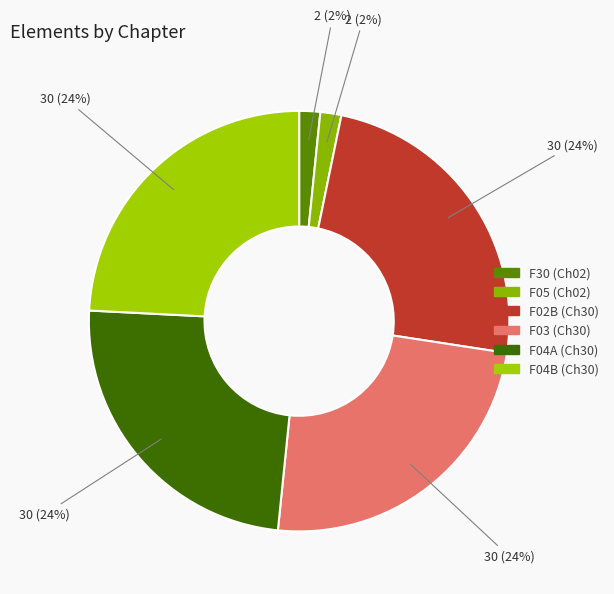

Between F30 (Ch02) and F04B (Ch30), which is larger?

F04B (Ch30)